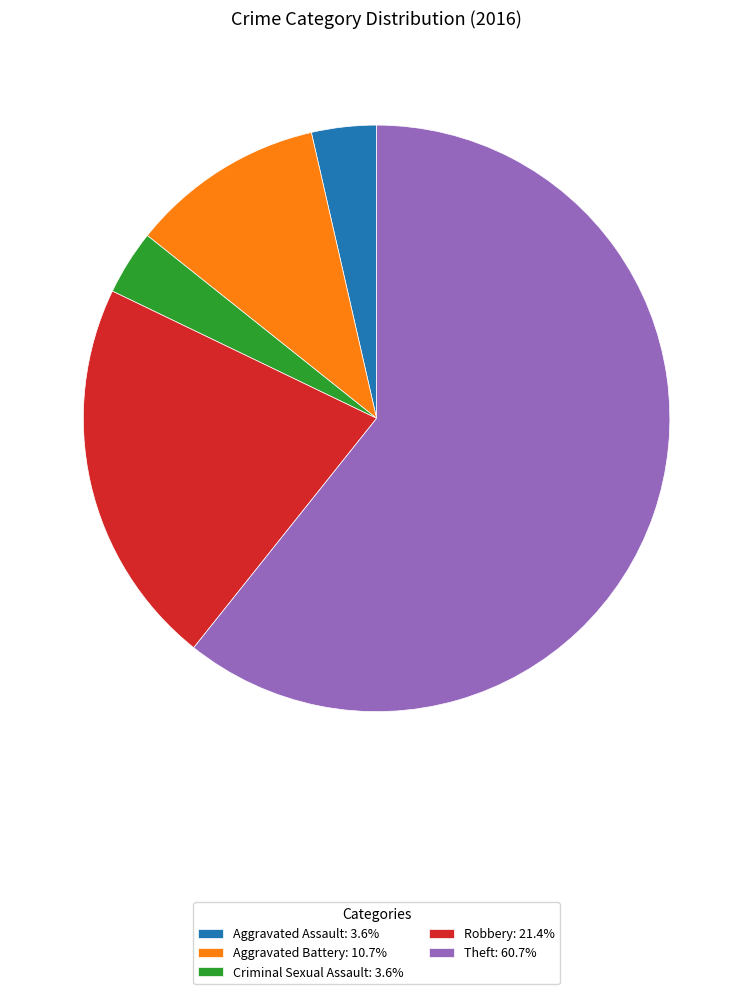

Combined, do Aggravated Assault: 3.6% and Aggravated Battery: 10.7% account for over 50%?

No